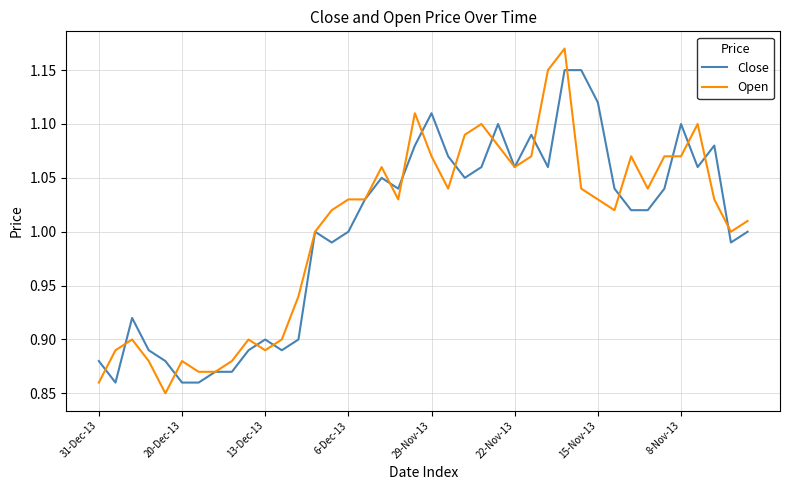

List the series in order of their peak value, highest first.

Open, Close